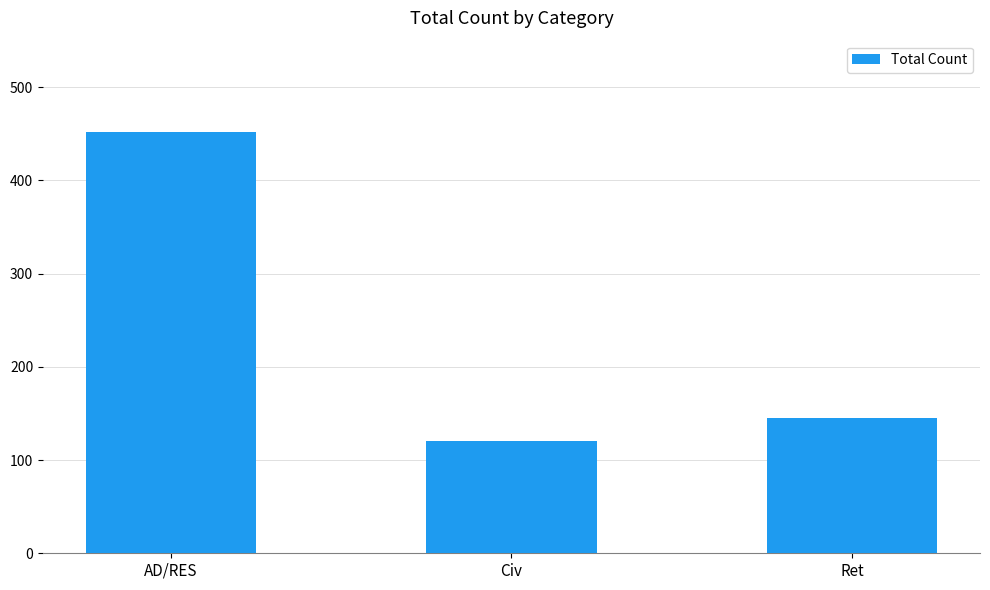

List the labels in order of value, smallest first.

Civ, Ret, AD/RES